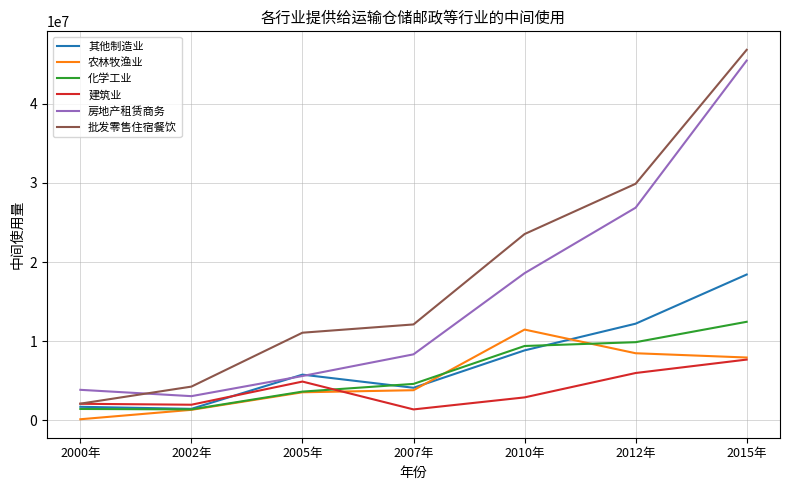

What is the average value of the 建筑业 series?

3833349.2